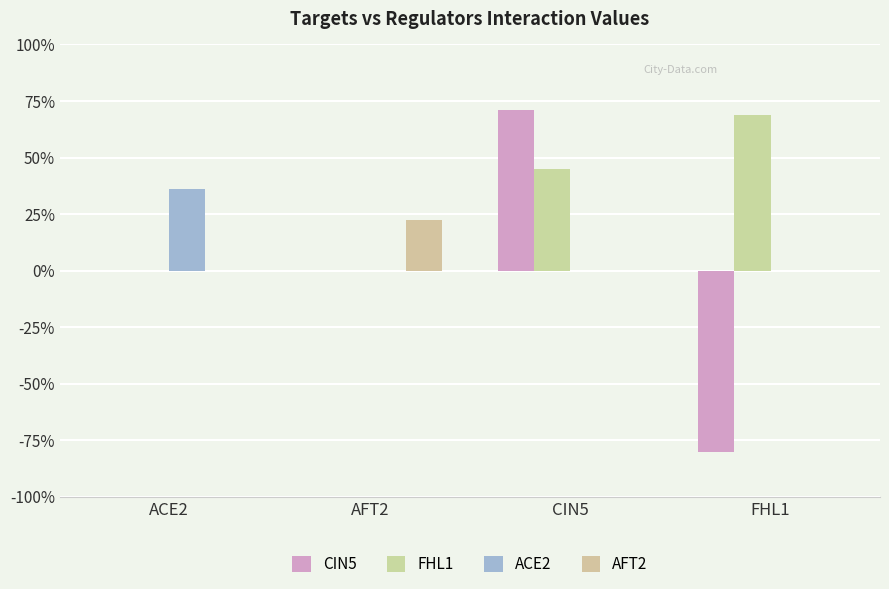

Which series has the widest spread of values?

CIN5